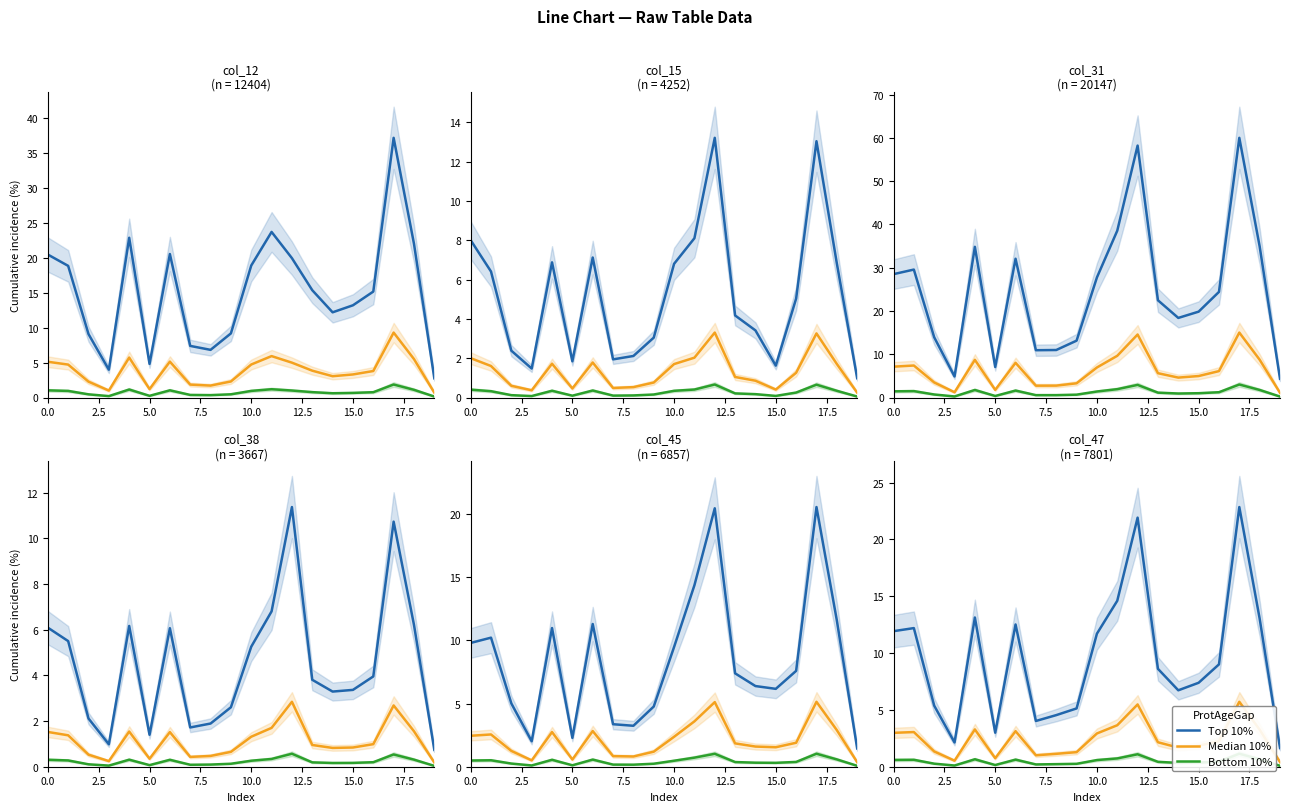

What is the highest value of the Bottom 10% series?

1.1